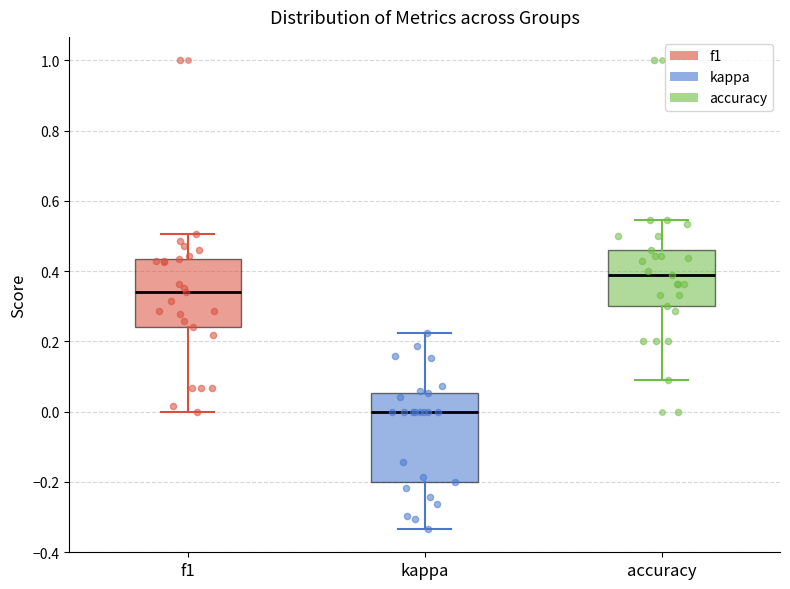

Which box's median line is the highest?

accuracy